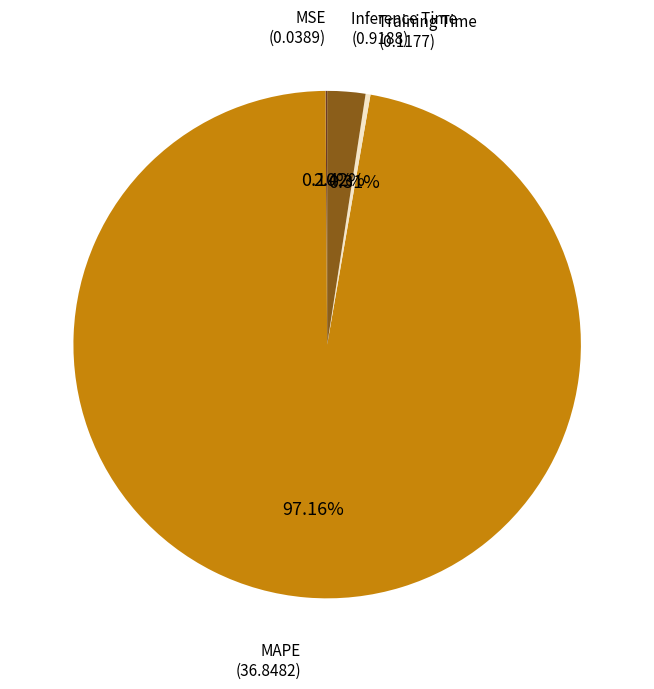

To the nearest percent, what is the difference between the largest and smallest slice percentages?

97%